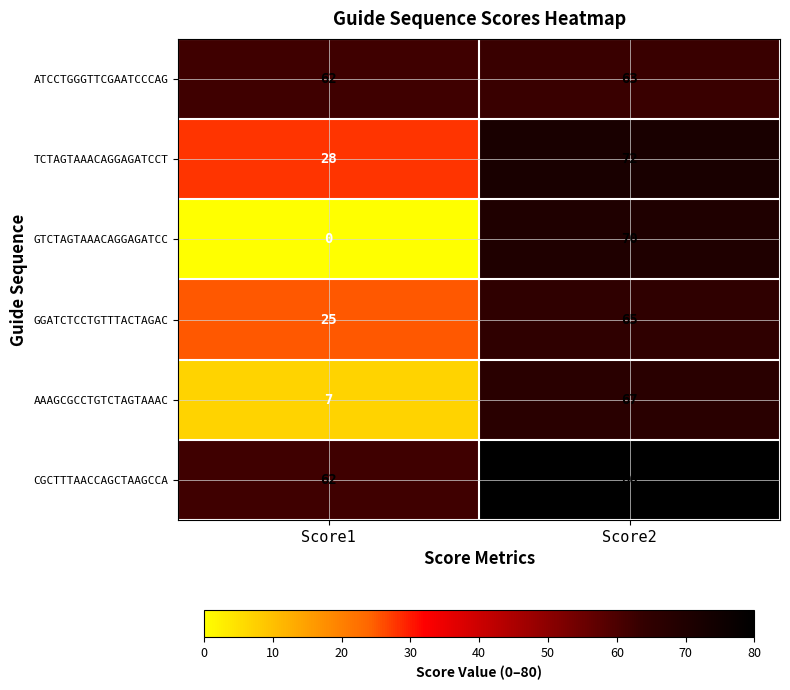

At how many categories does at least one series exceed 10?

2